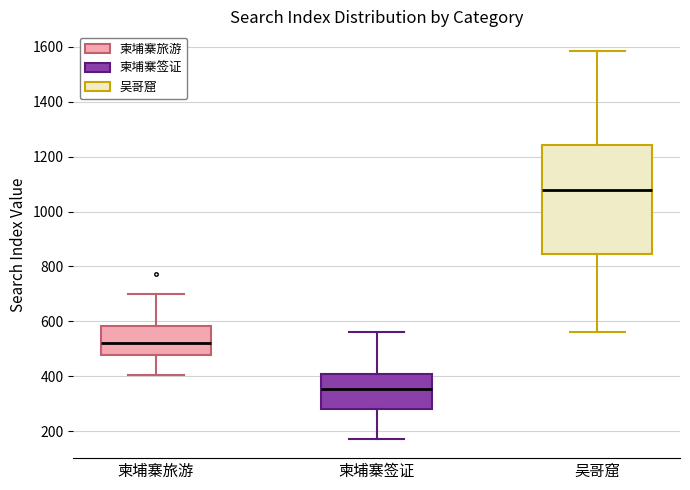

Where does the upper whisker of the box for 柬埔寨旅游 end on the y-axis? The values are not printed on the chart, so give them approximately, as read against the axis.

700